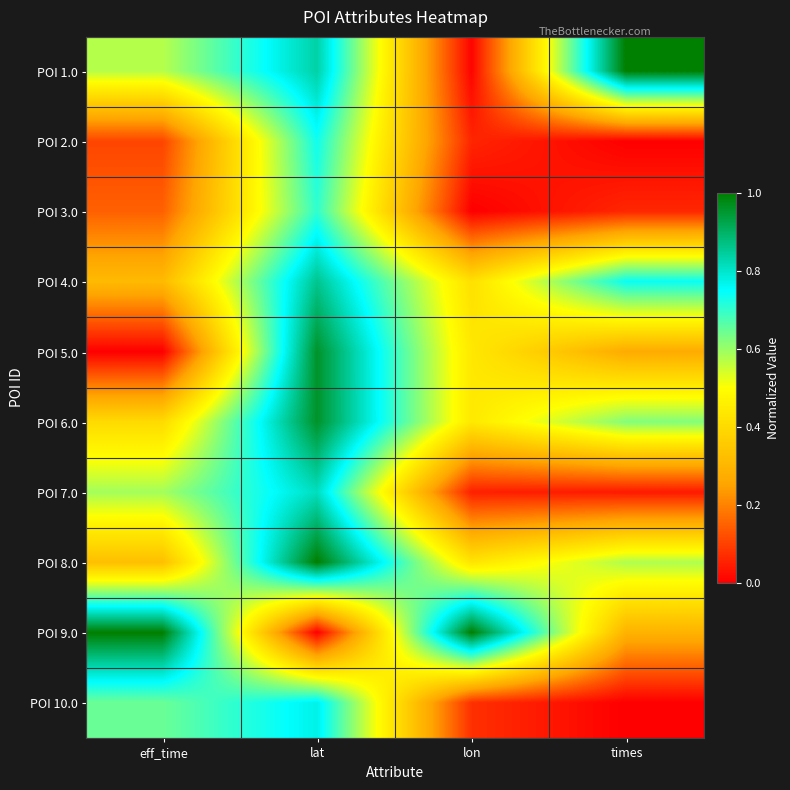

At how many categories does at least one series exceed 0?

4